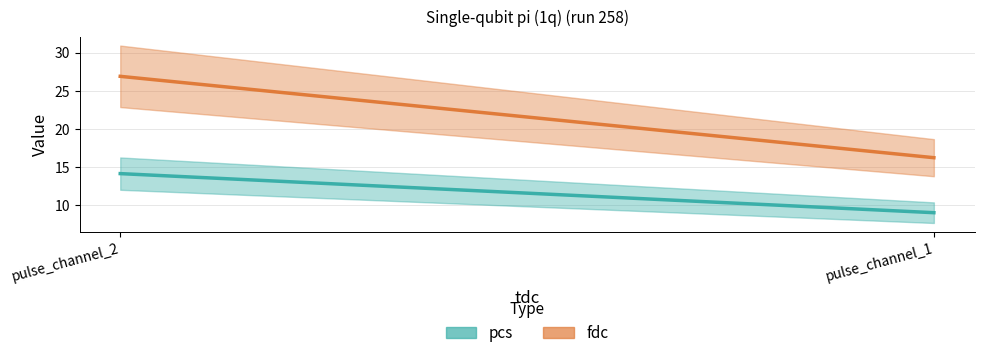

How many categories are shown in the chart?

2